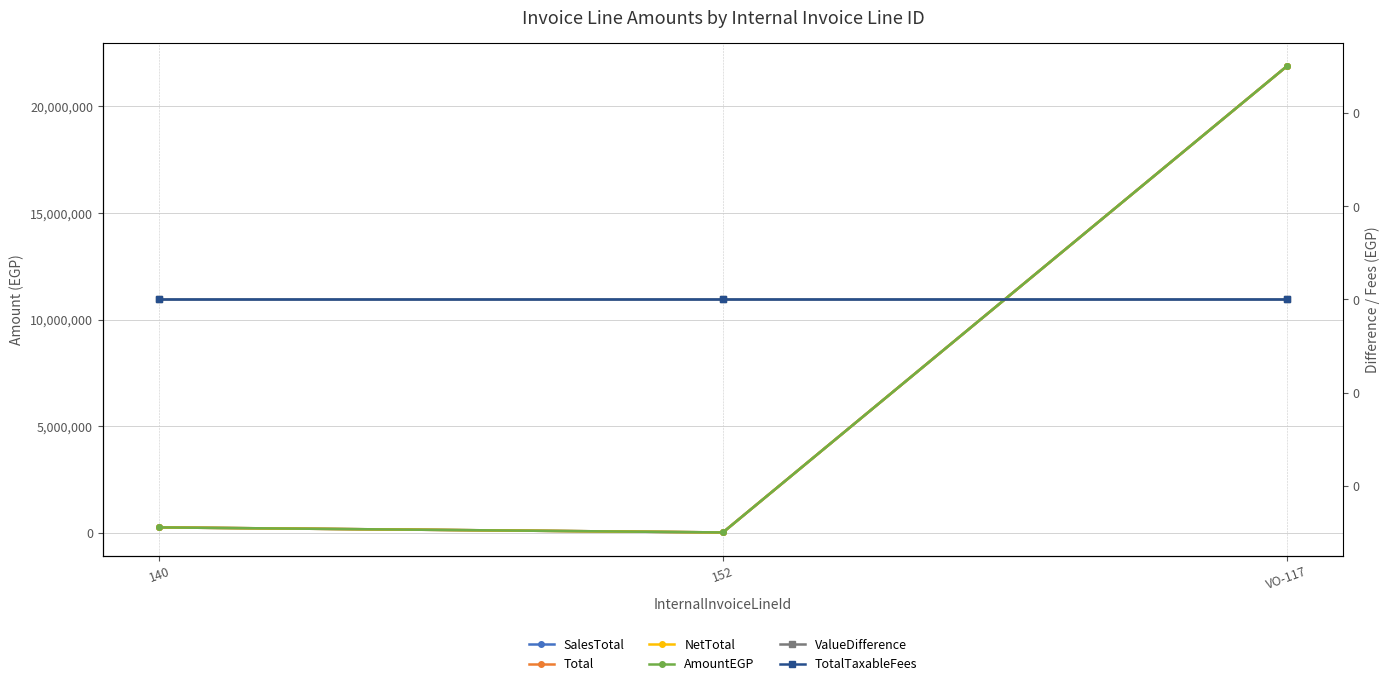

What is the sum of all SalesTotal values?

22150448